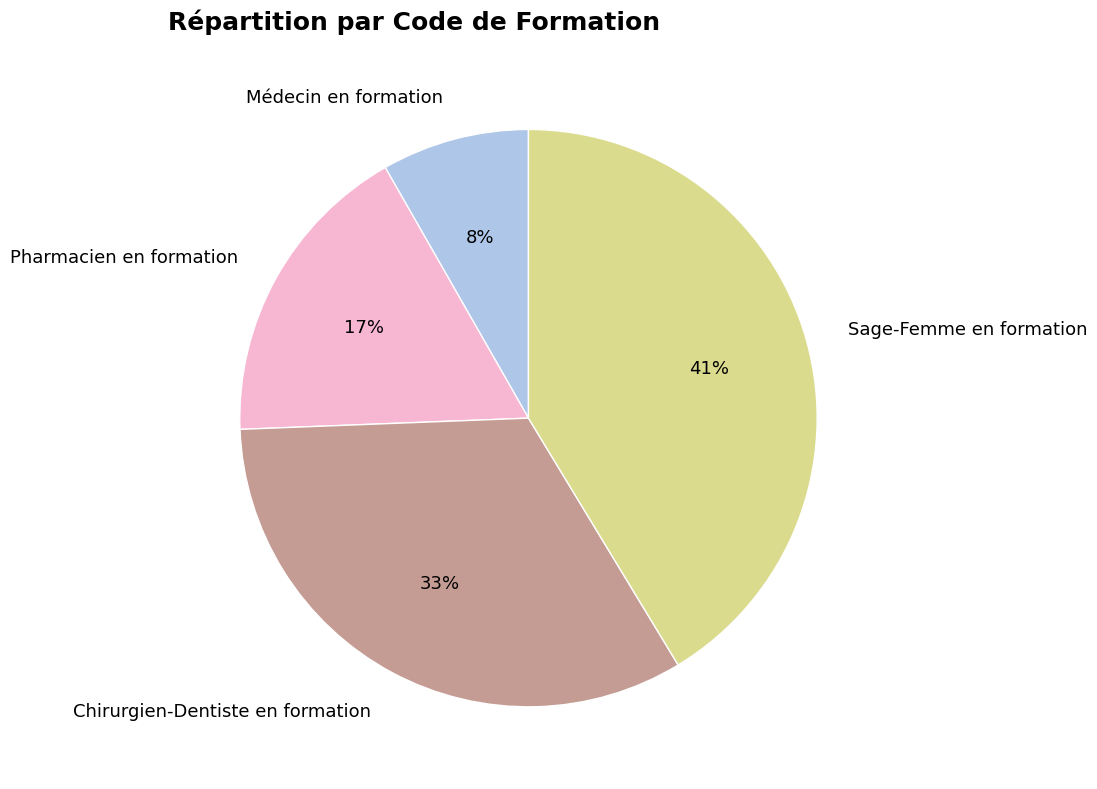

Combined, do Pharmacien en formation and Médecin en formation account for over 50%?

No